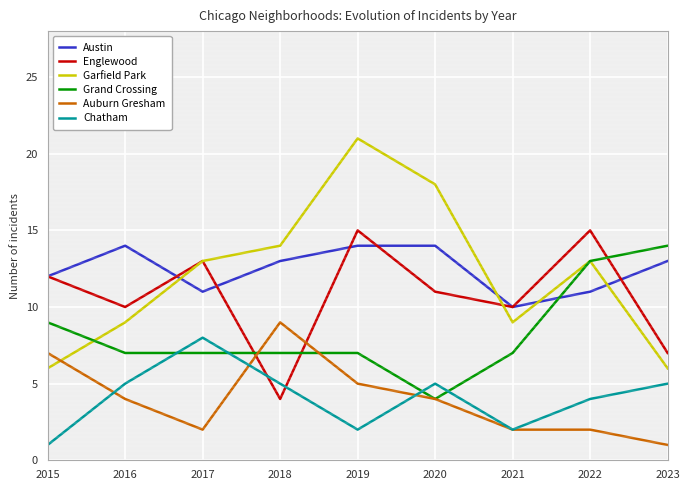

What is the value of the Chatham point at the 1st from the left?

1